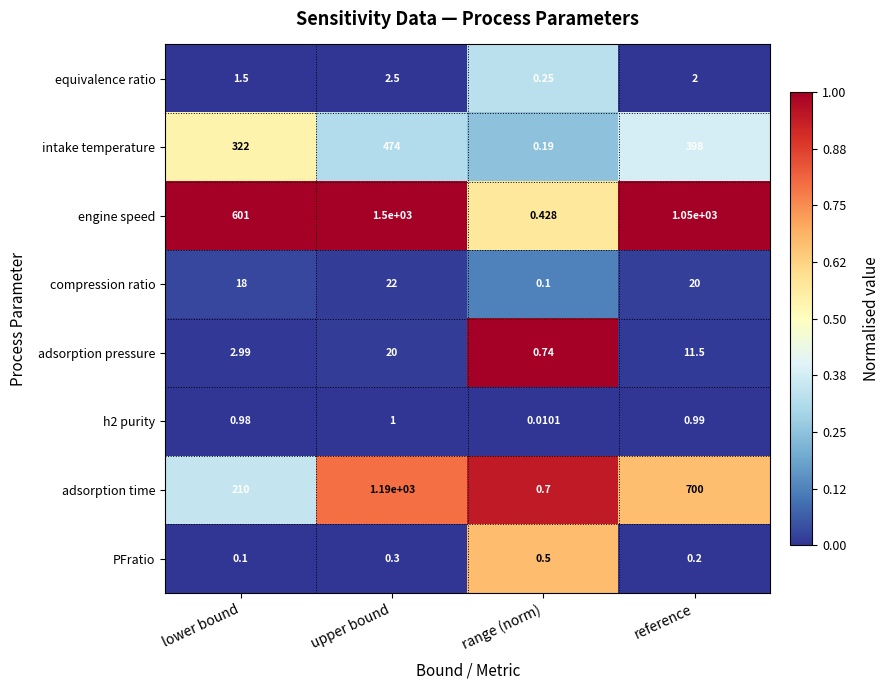

Between lower bound and upper bound, which series saw the biggest shift?

adsorption time